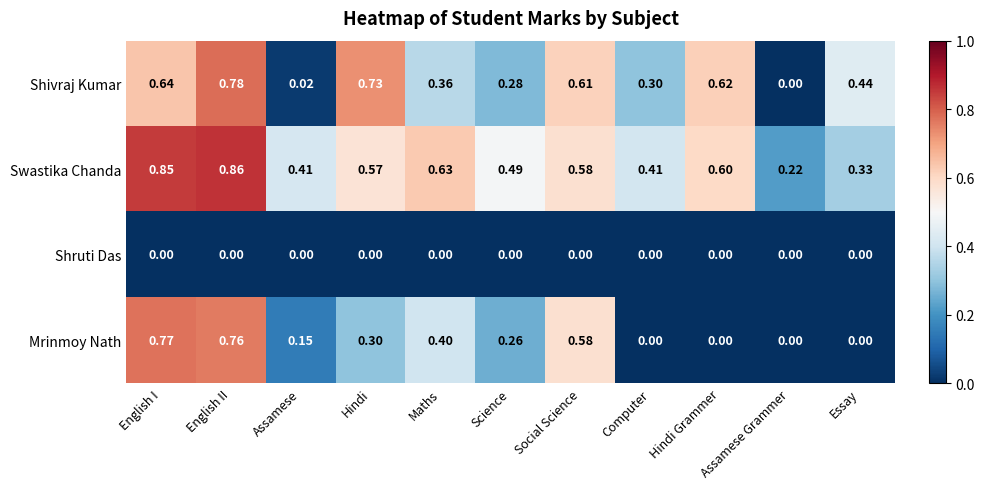

Which category has the lowest value in the Swastika Chanda series?

Assamese Grammer